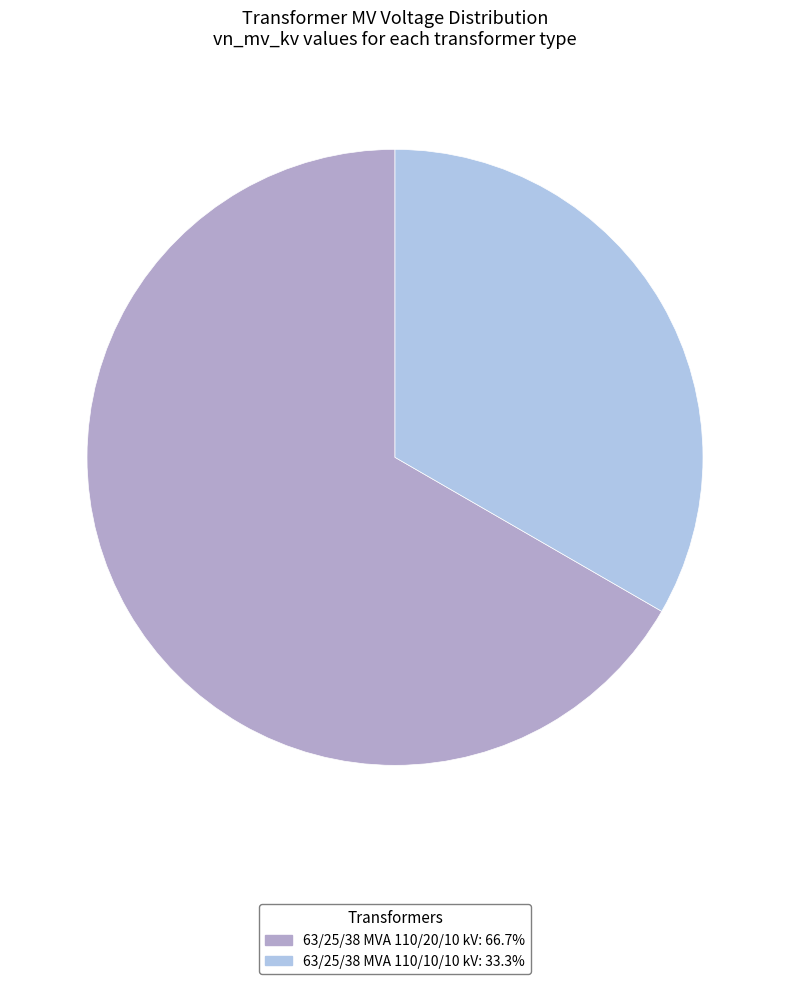

Is the sum of 63/25/38 MVA 110/10/10 kV and 63/25/38 MVA 110/20/10 kV greater than half?

Yes